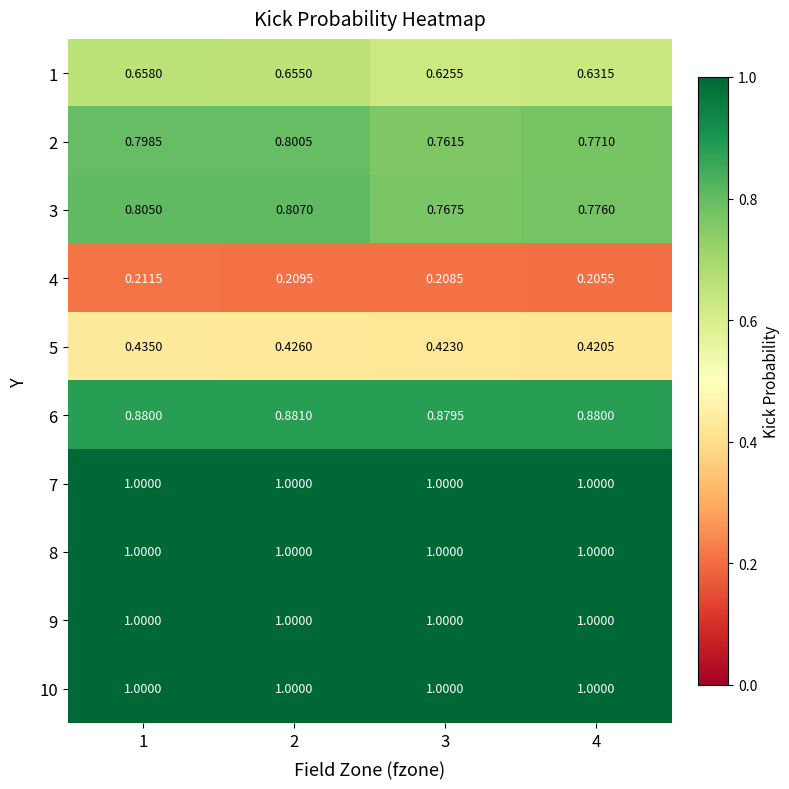

Is the value of 5 at 1 greater than the value of 4 at 2?

Yes